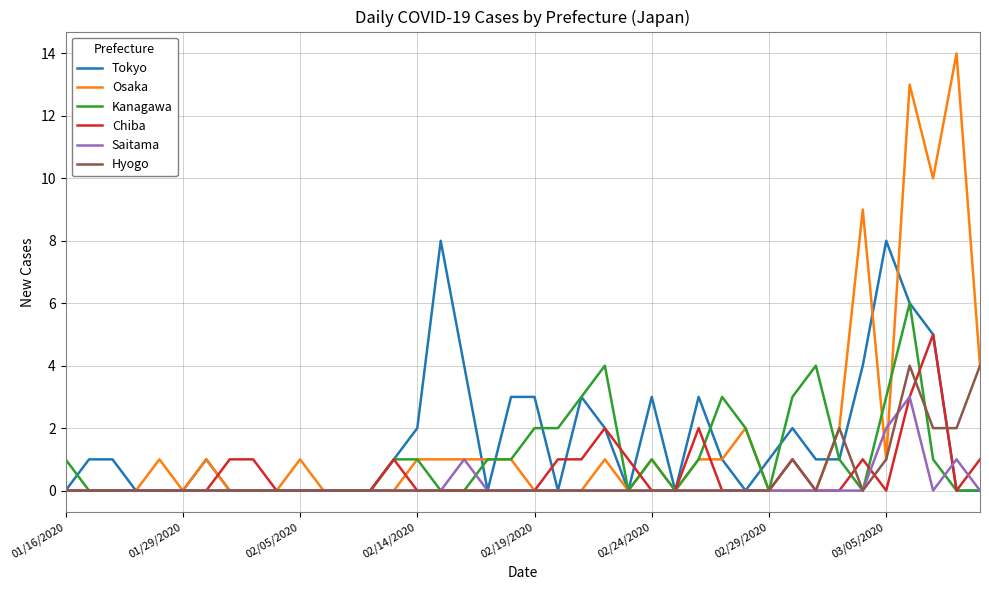

What is the highest value of the Chiba series?

5